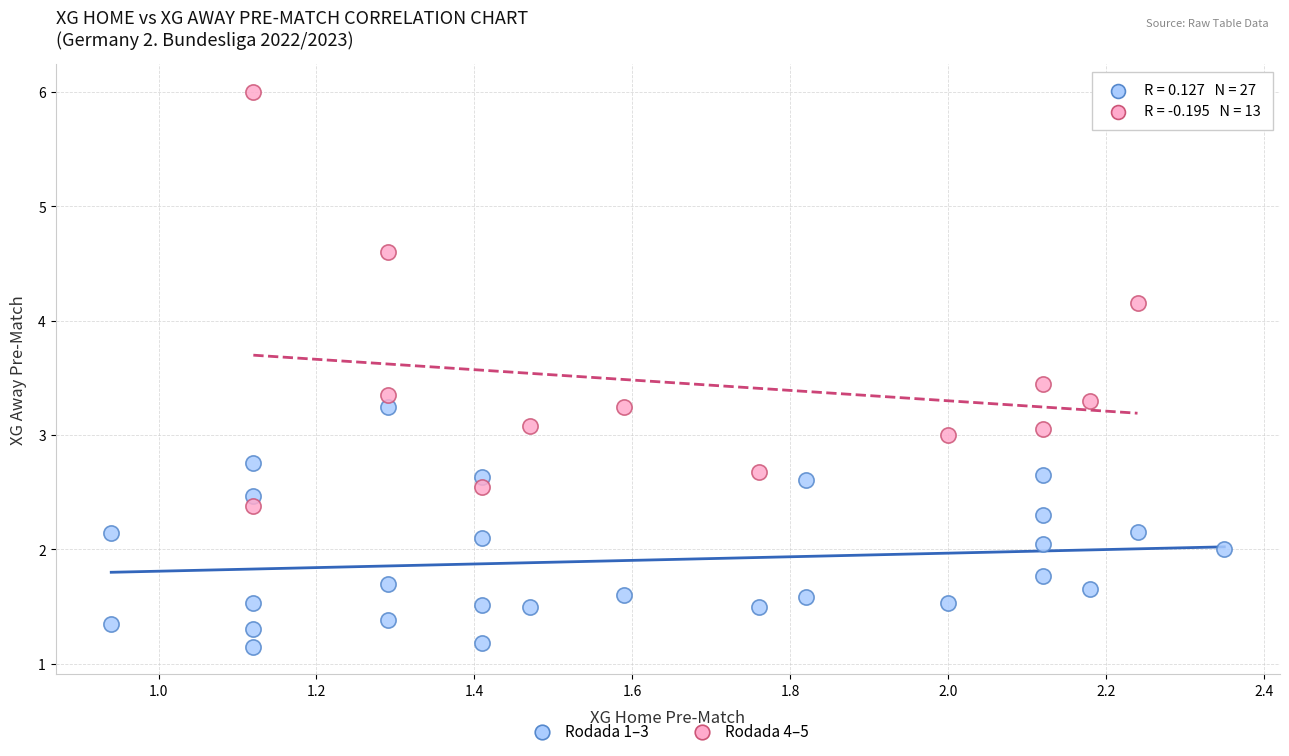

Which series has the widest spread of Y values?

Rodada 4–5